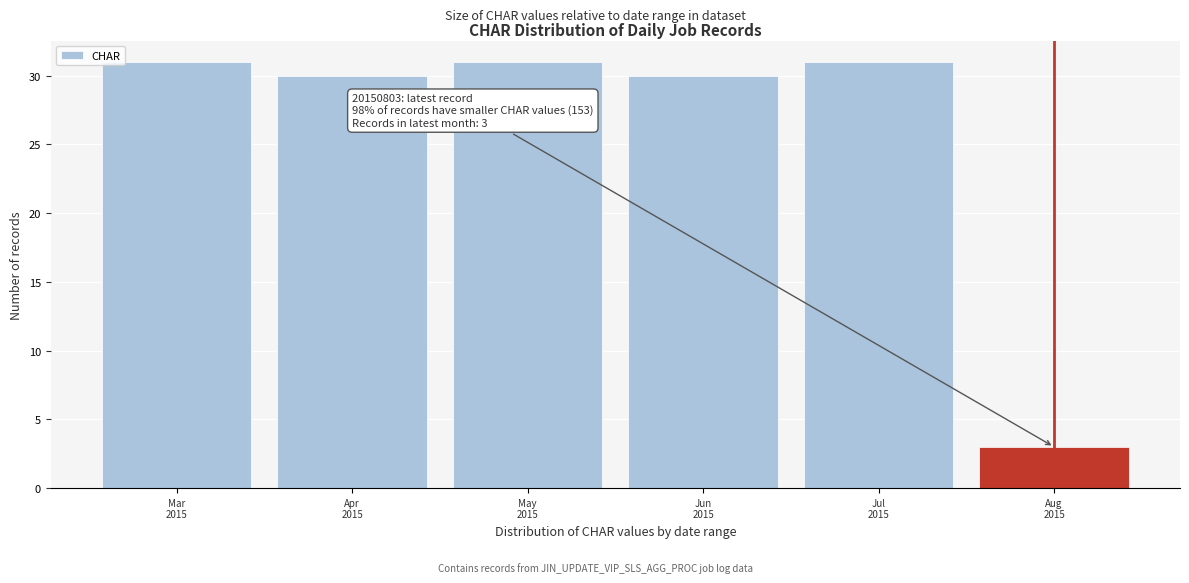

Reading left to right, list all the values displayed in this chart.

31	30	31	30	31	3